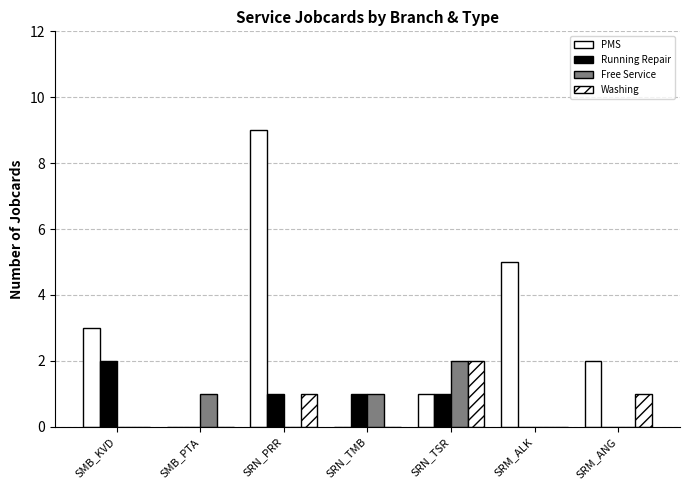

Does the chart contain stacked bars?

No